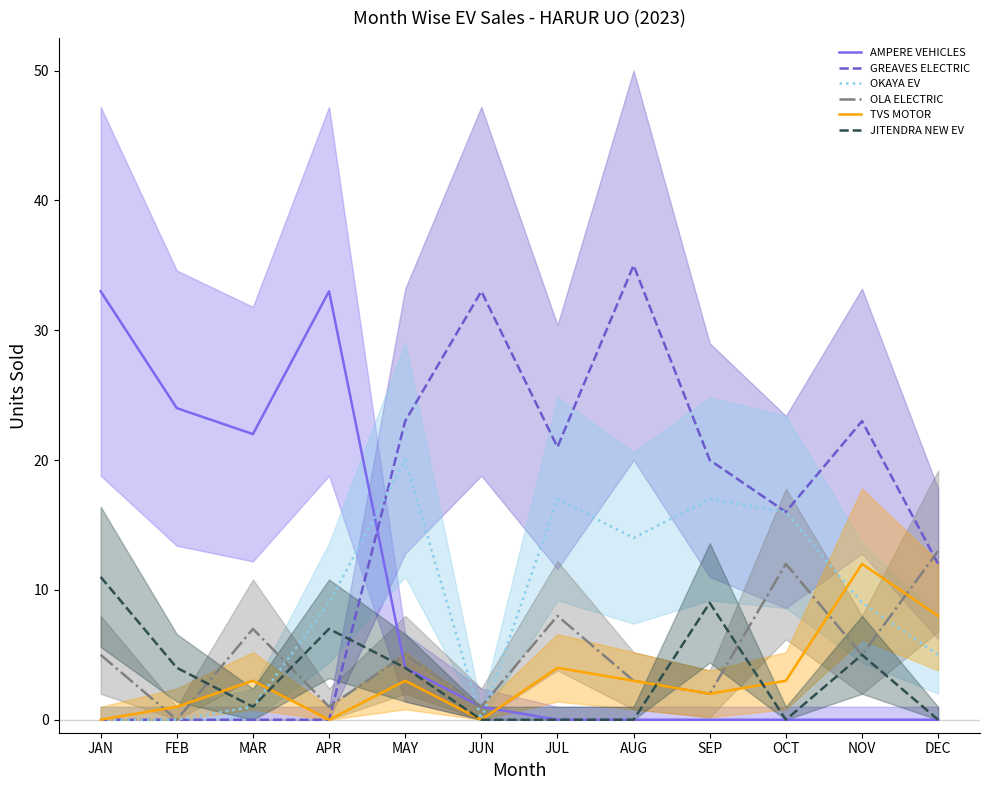

How many intersections are there between AMPERE VEHICLES and OLA ELECTRIC?

1